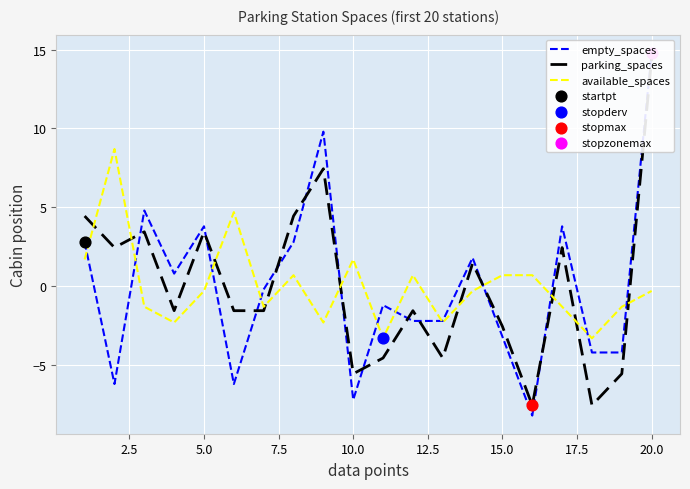

What are all the series names shown in the legend?

empty_spaces, parking_spaces, available_spaces